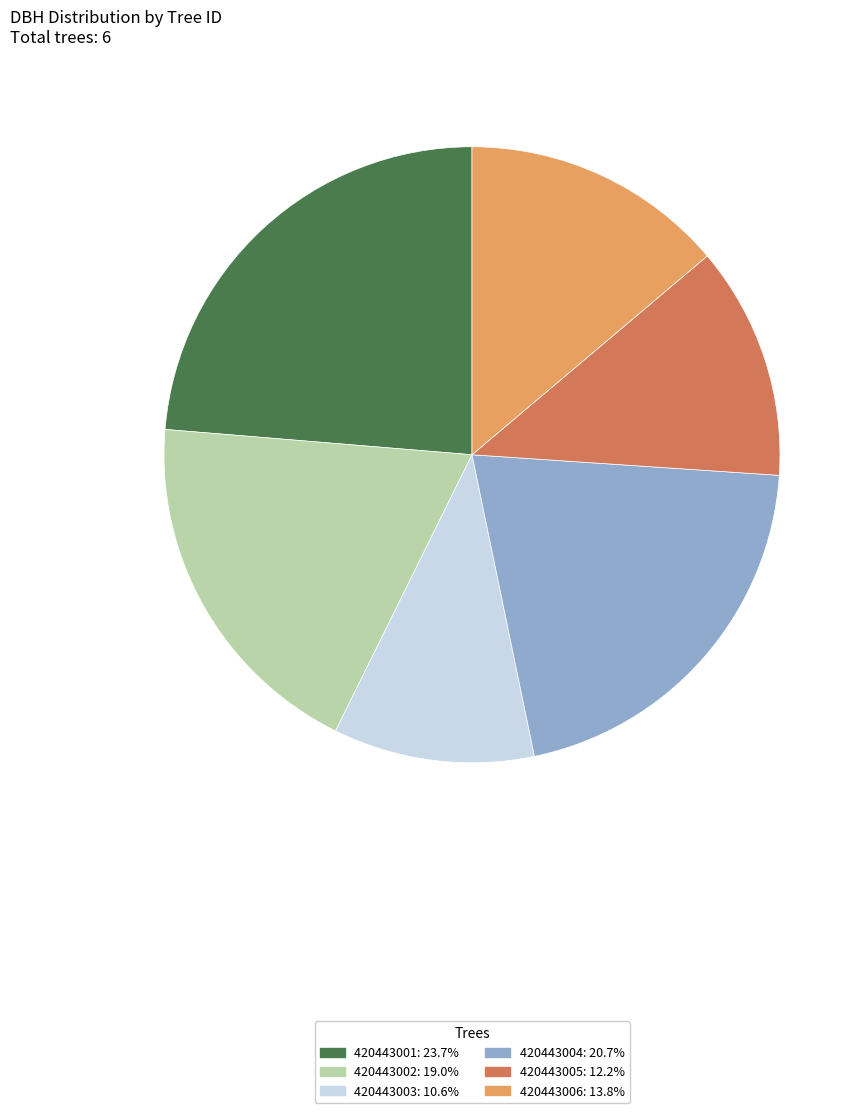

Between 420443005 and 420443002, which is larger?

420443002